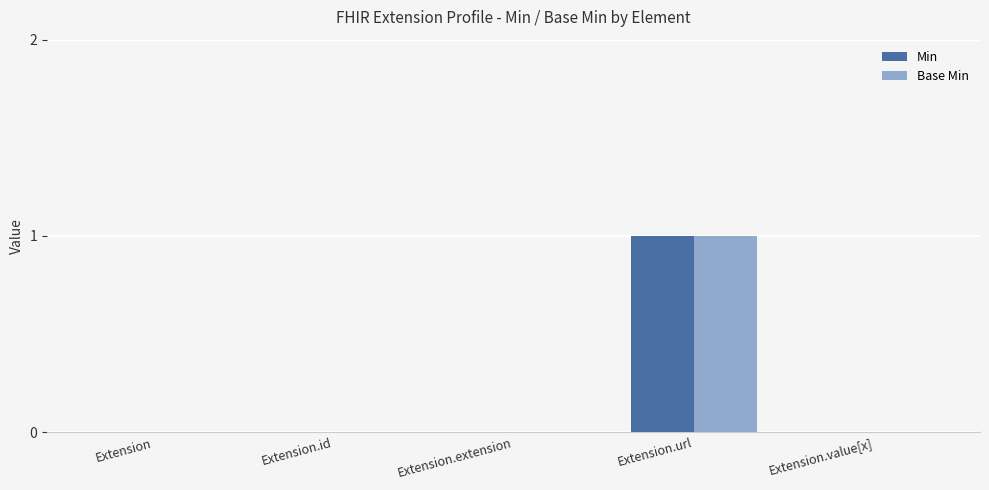

How many groups of bars are there?

5